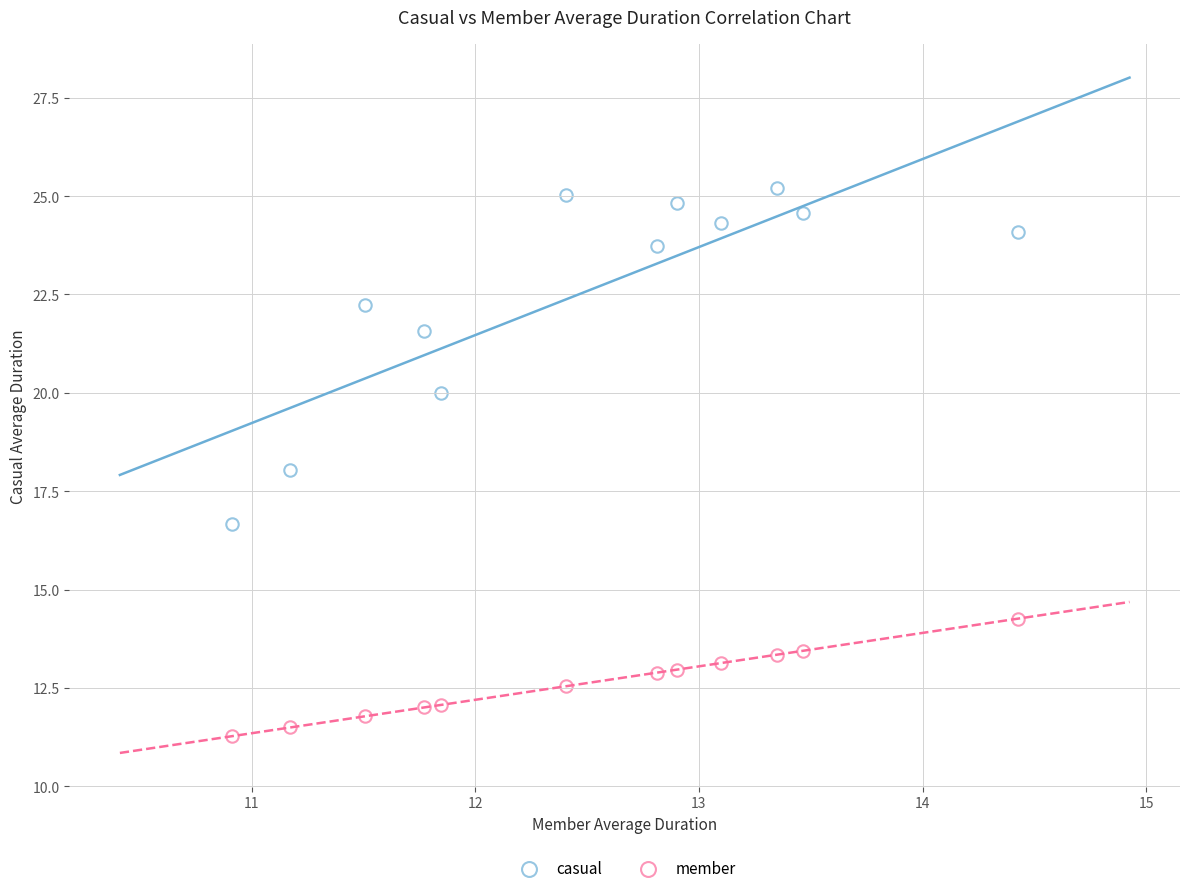

How many data points are displayed?

24